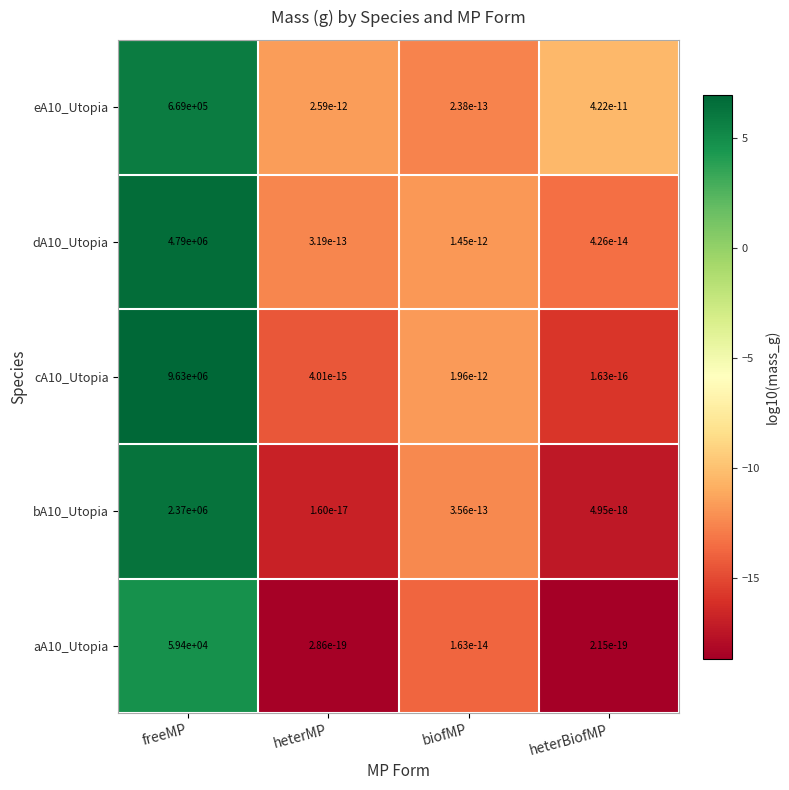

What is the total value across all series at freeMP?

17518400.0